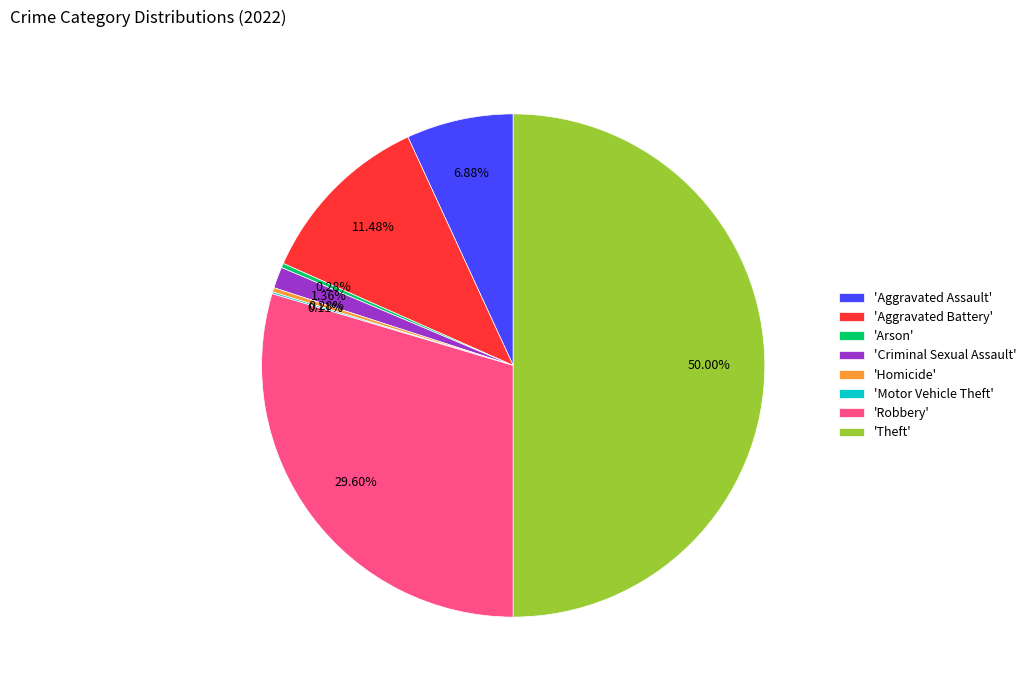

Which has a higher value, 'Aggravated Battery' or 'Aggravated Assault'?

'Aggravated Battery'